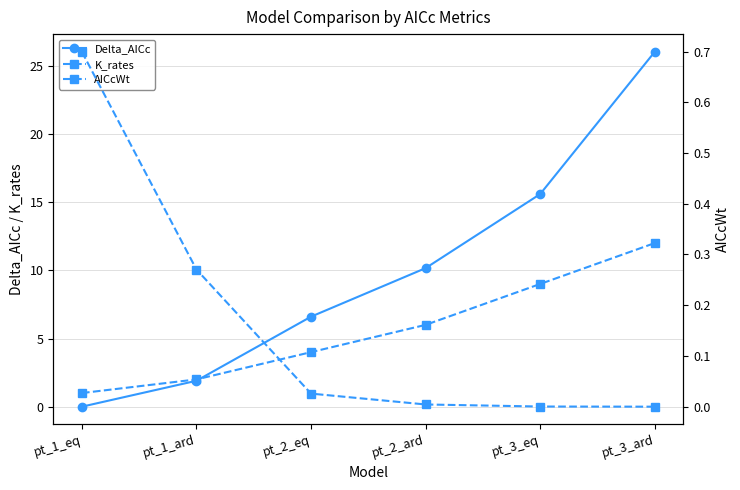

What are all the series names shown in the legend?

Delta_AICc, K_rates, AICcWt